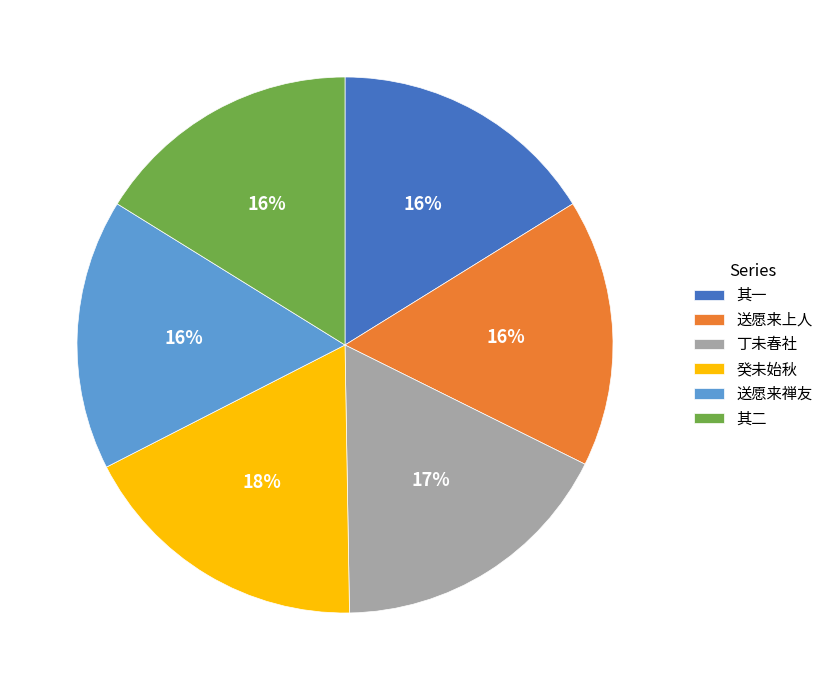

What percentage is the 其一 slice, to the nearest percent?

16%